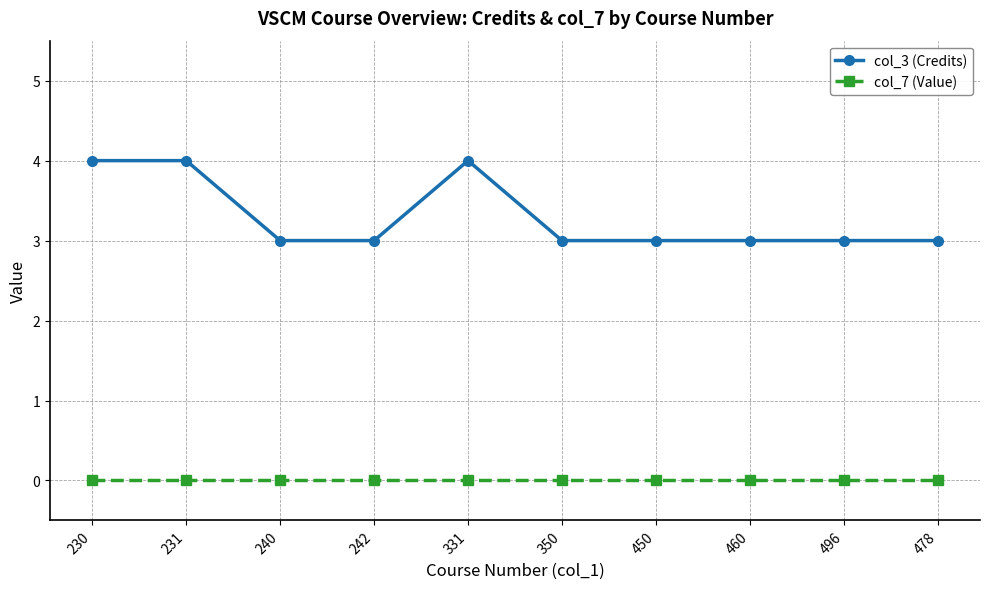

What is the value of the col_3 (Credits) point at the 8th from the left?

3